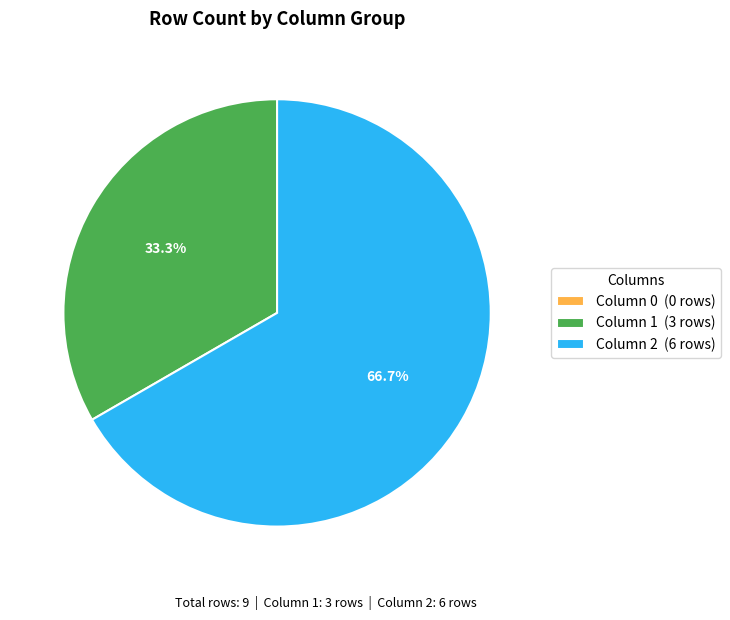

Do Column 1 (3 rows) and Column 2 (6 rows) together represent more than half of the pie?

Yes